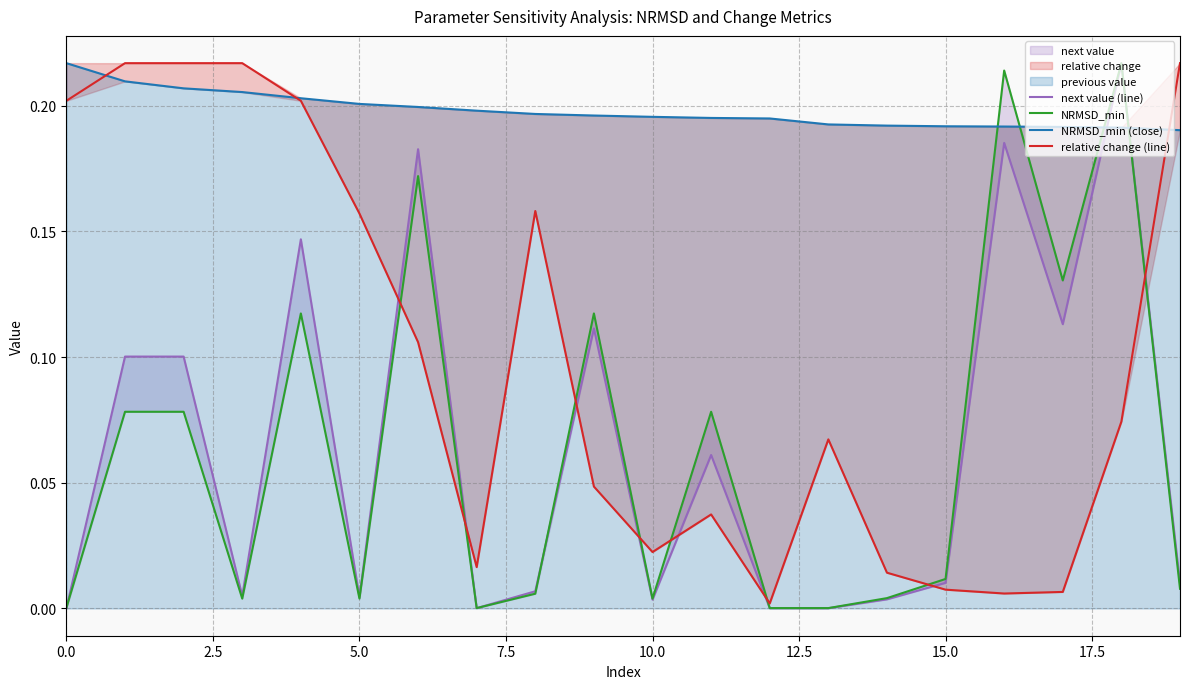

What is the difference between the highest and lowest values at 16?

0.2